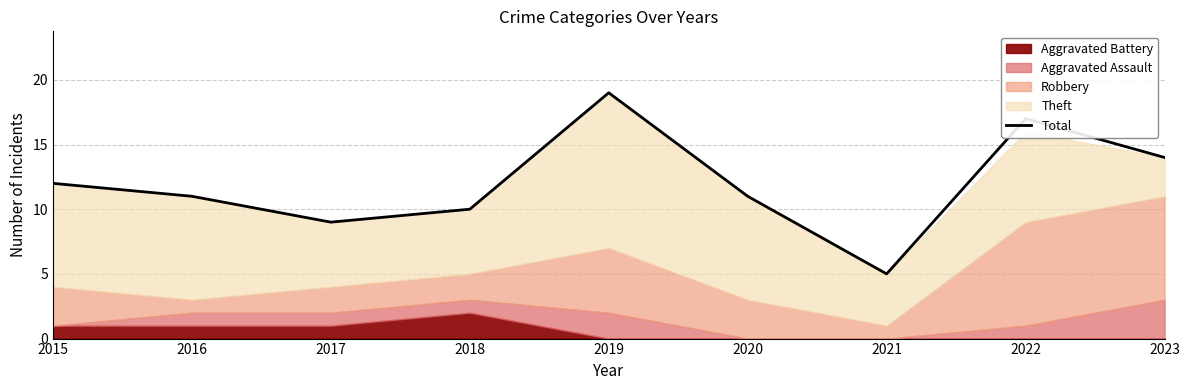

Rank the categories by value from lowest to highest.

2021, 2017, 2018, 2016, 2020, 2015, 2023, 2022, 2019